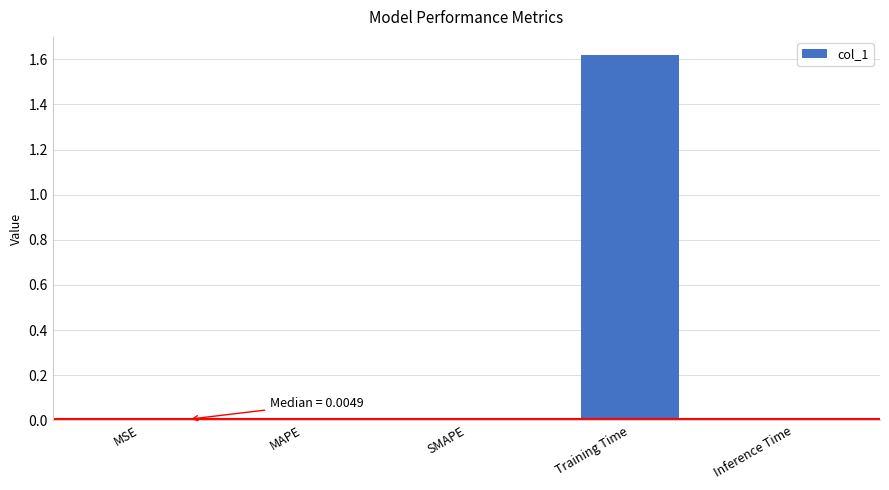

The chart shows a value of 0.0 at Inference Time. True or false?

True